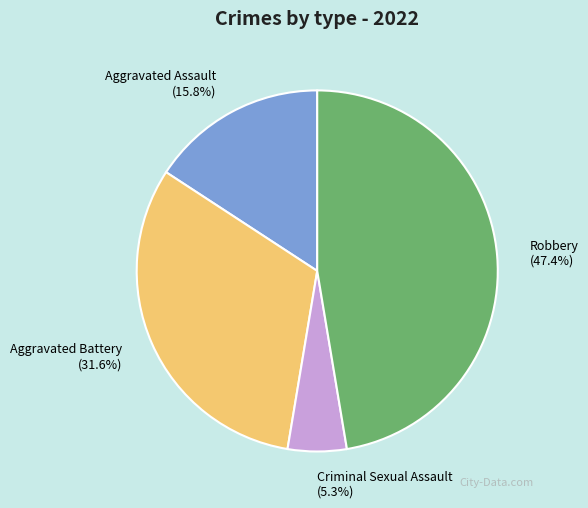

To the nearest percent, what is the average slice percentage?

25%